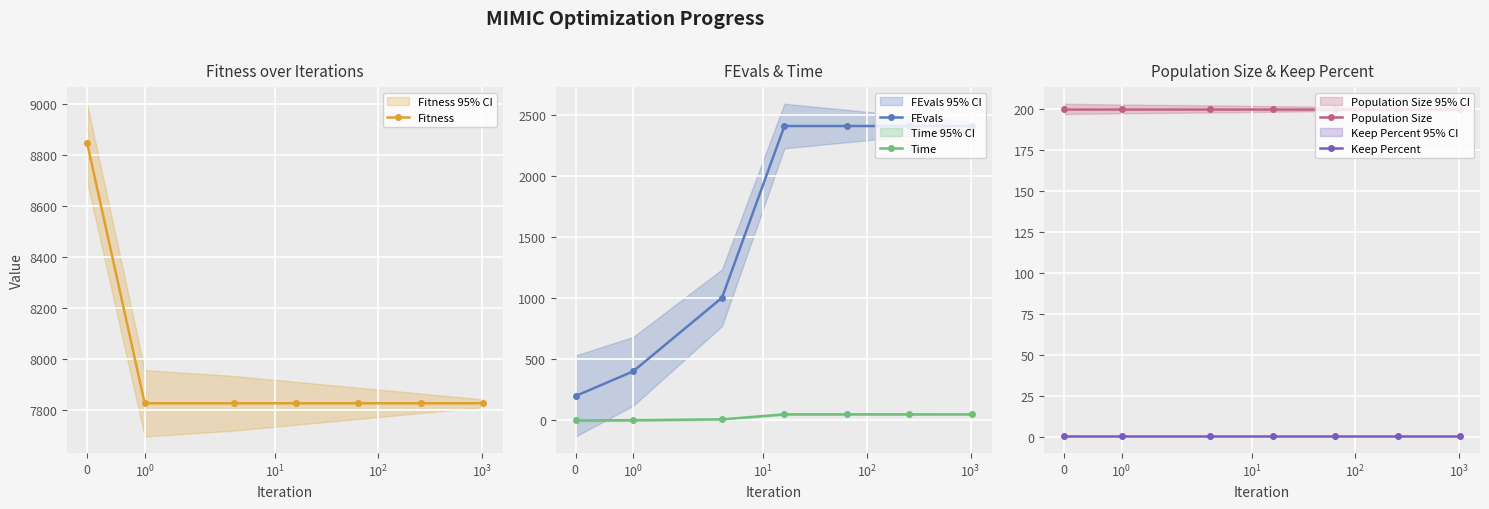

True or false: Time and FEvals cross at least once.

False